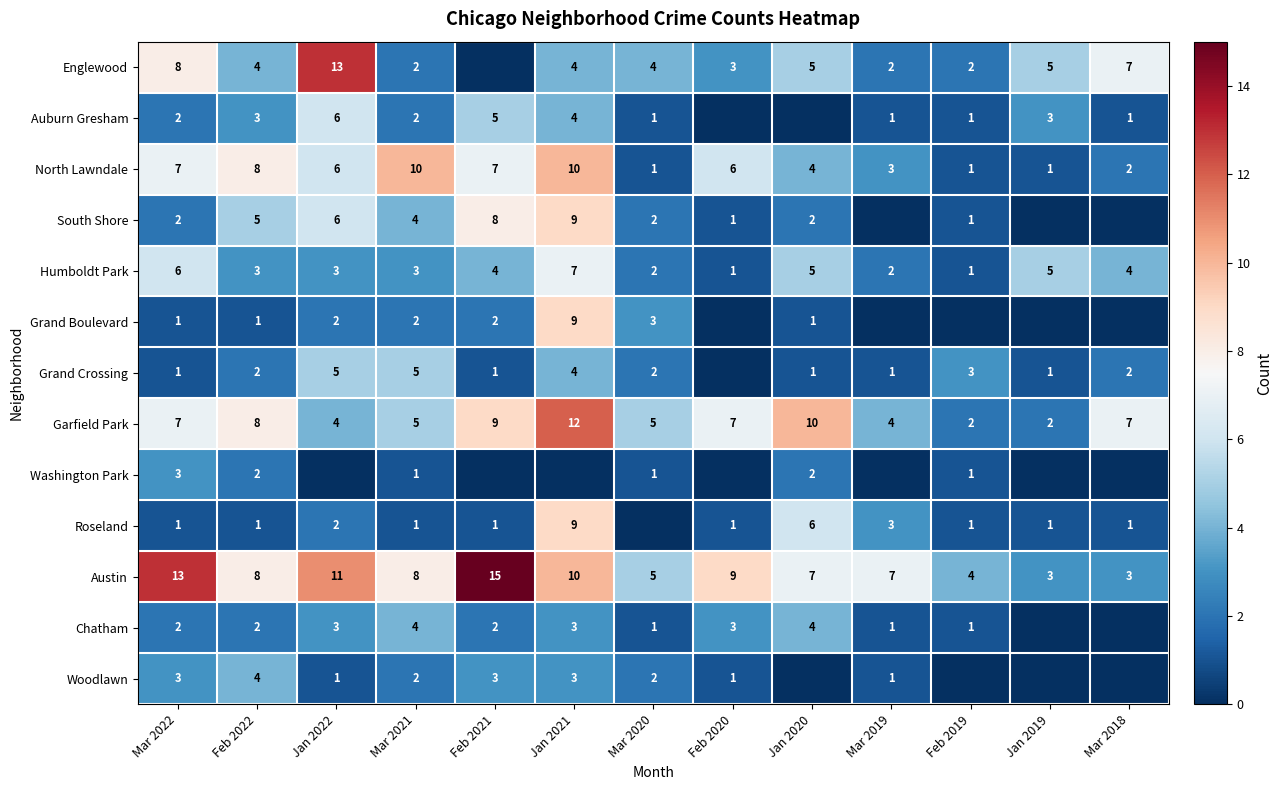

Is the value of Austin at Feb 2022 greater than the value of Auburn Gresham at Jan 2019?

Yes